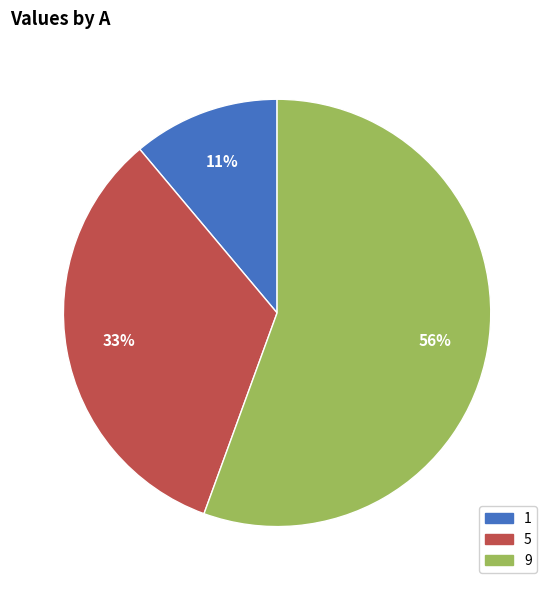

The 5 slice represents 33% of the pie. True or false?

True